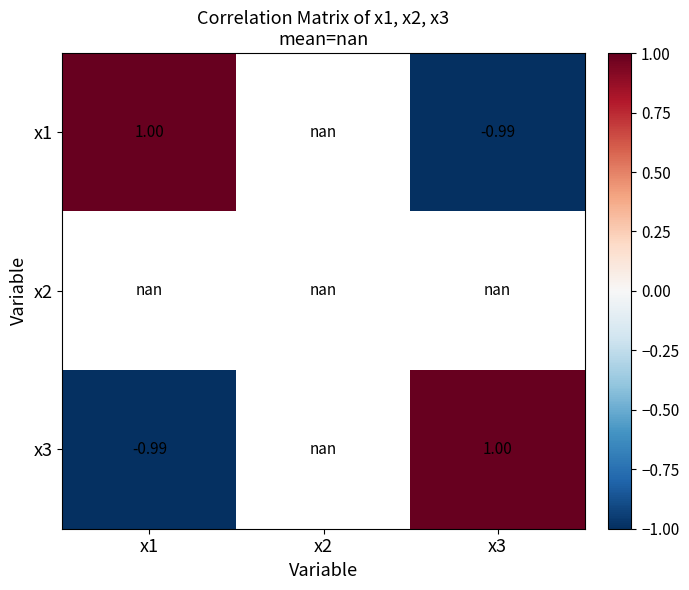

True or false: x1 has a value of -1.0 at x3.

True